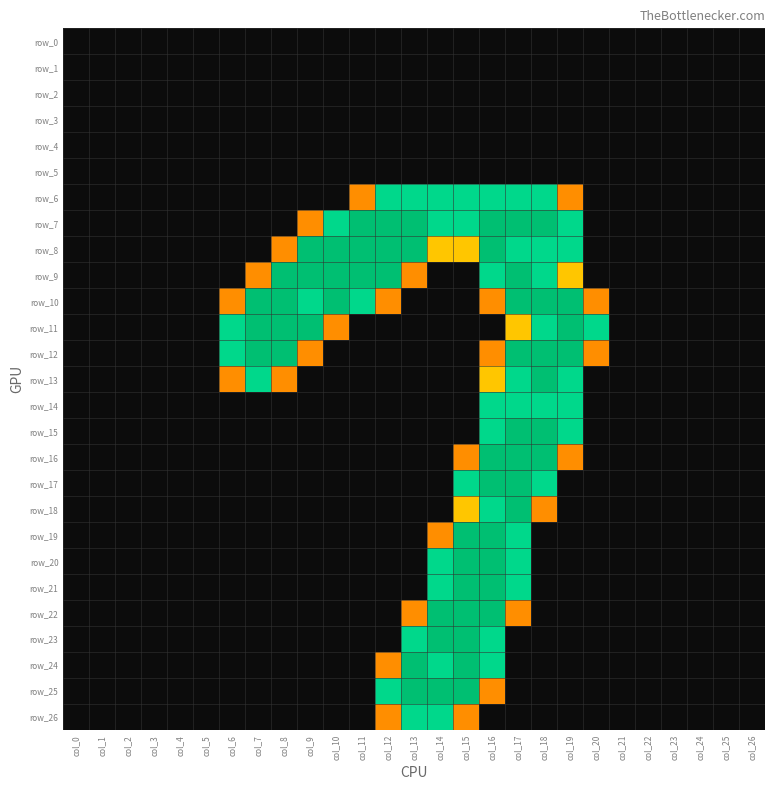

Which series has the widest spread of values?

row_7